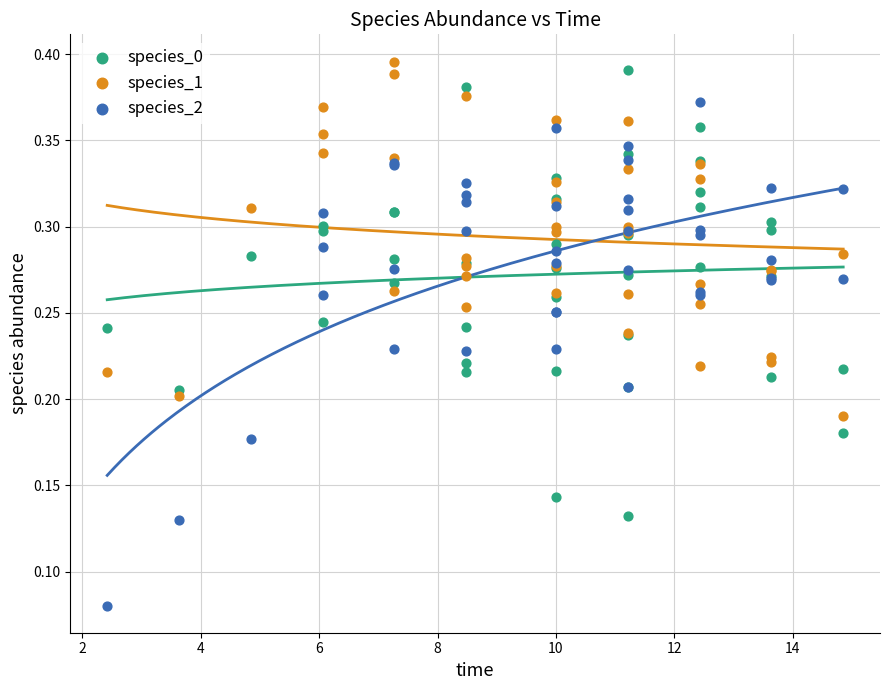

Which series has the widest spread of Y values?

species_2